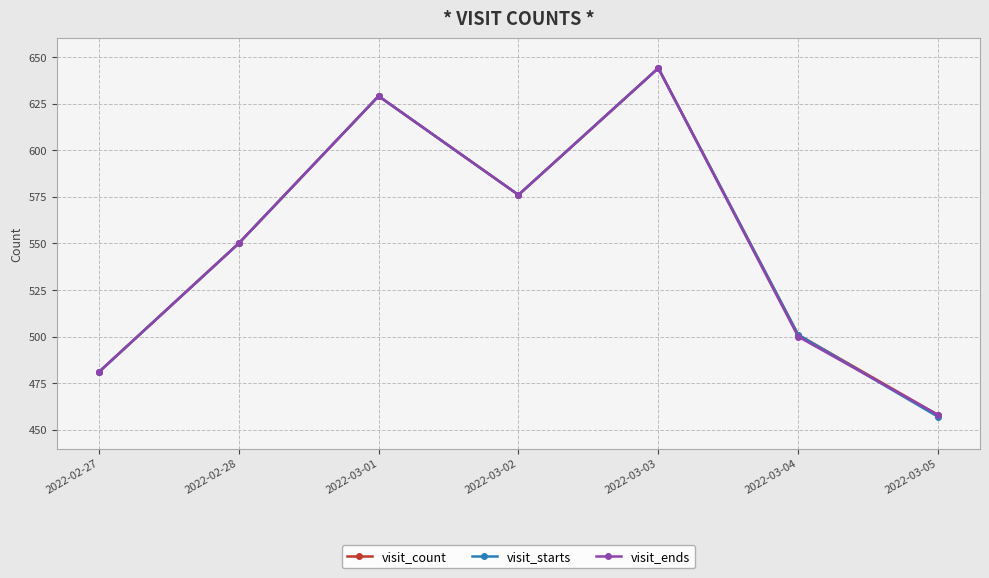

Is the value of visit_ends at 2022-03-04 greater than the value of visit_starts at 2022-02-28?

No